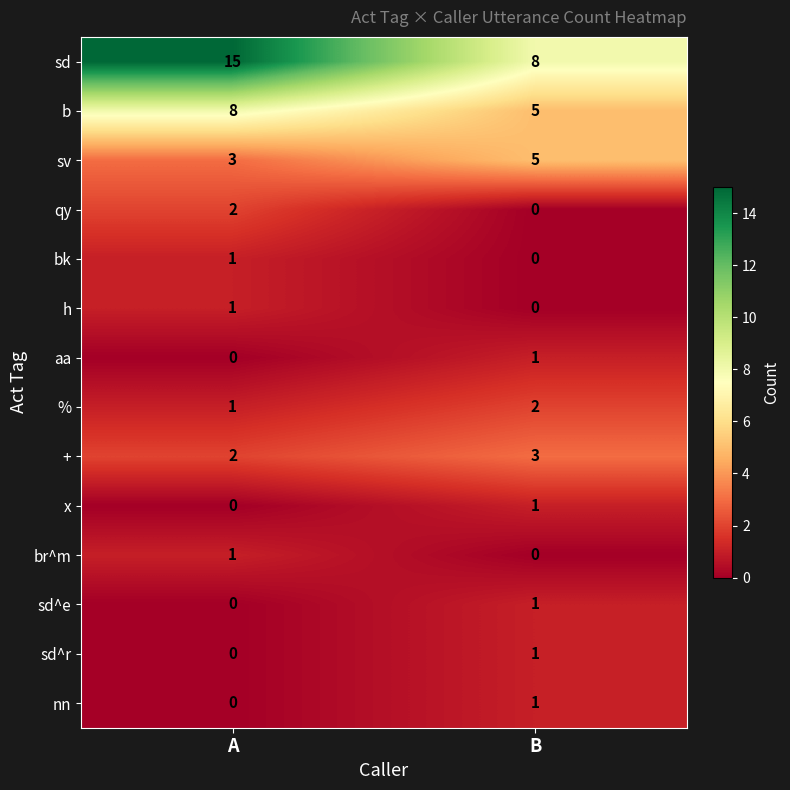

Is it true that x equals 2 at B?

False